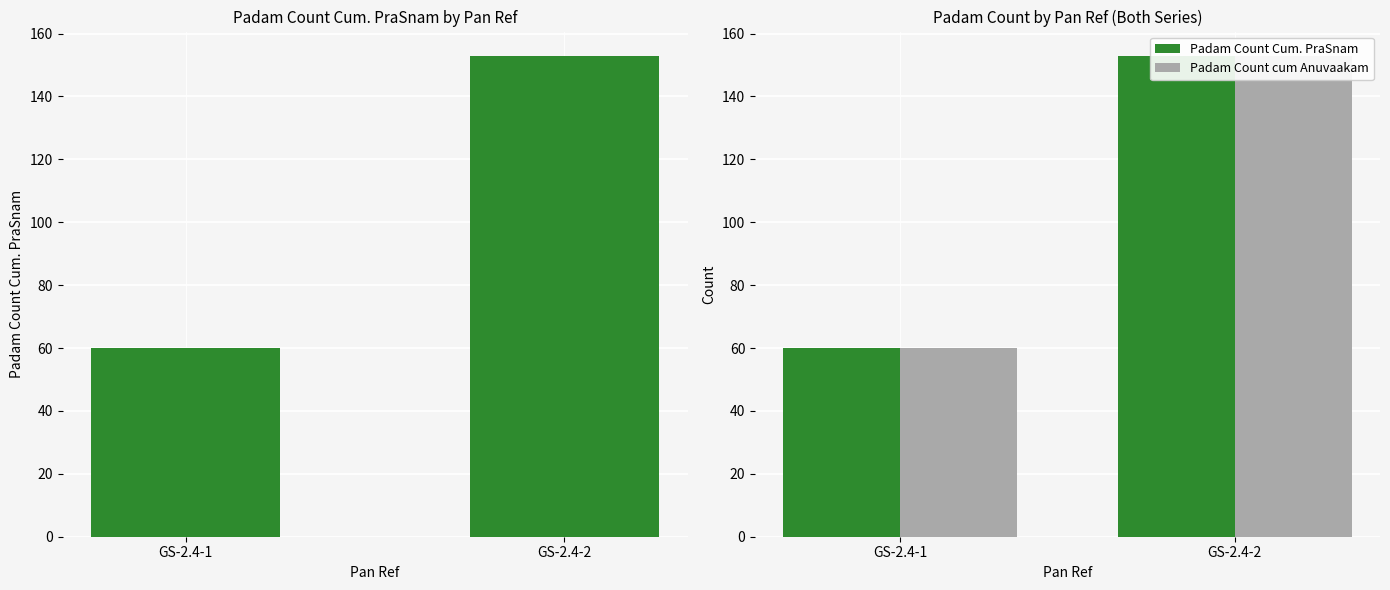

What is the difference between the maximum and minimum values in the Padam Count Cum. PraSnam series?

93